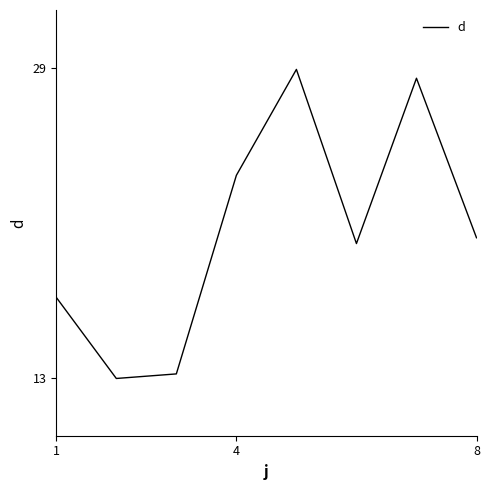

What is the minimum value shown in the chart?

13.0